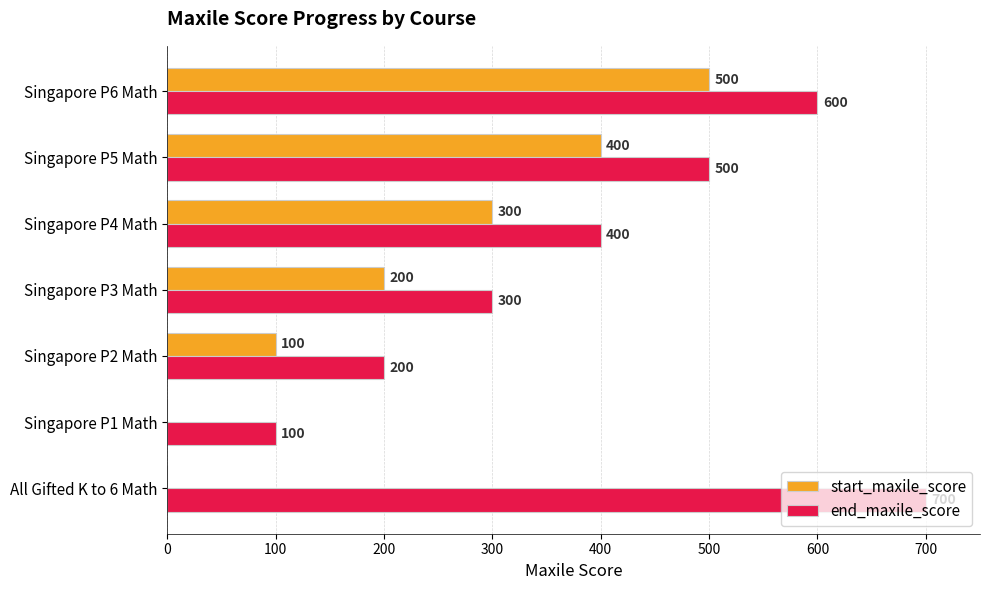

What is the sum of the start_maxile_score values at Singapore P2 Math and Singapore P4 Math?

400